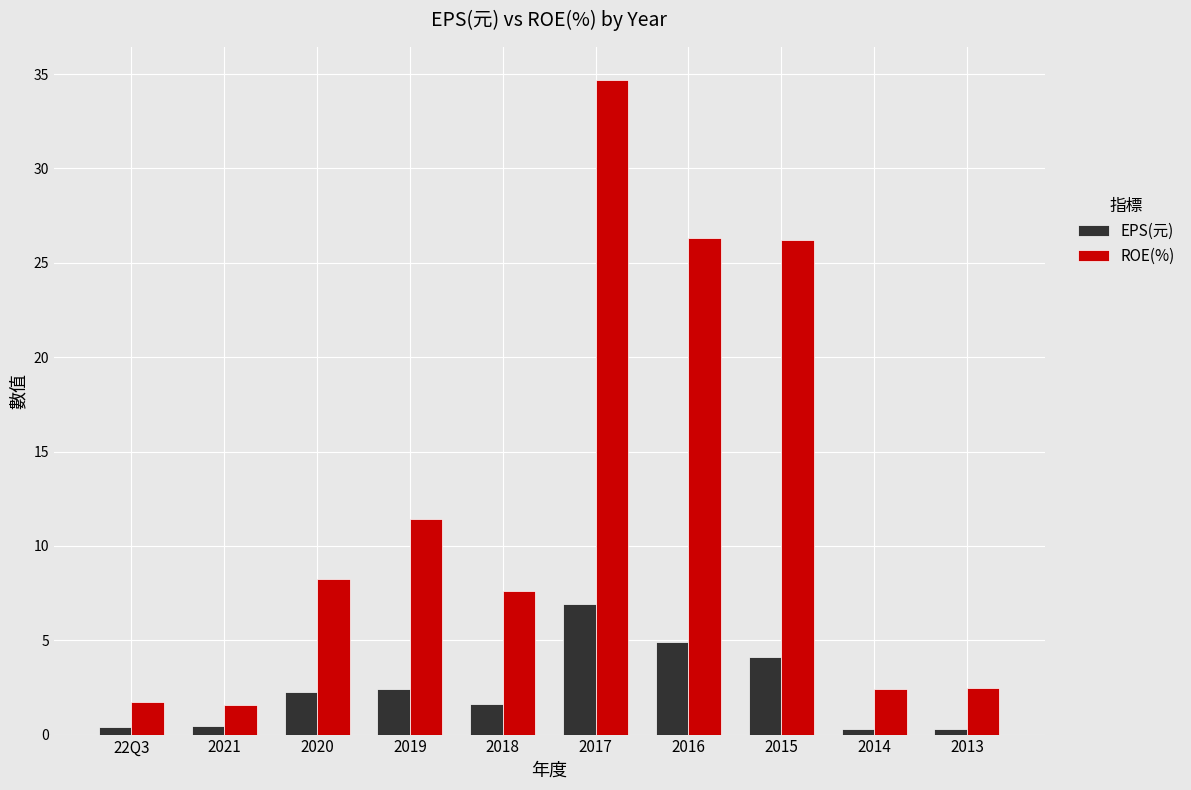

How many bars are there in each group?

2